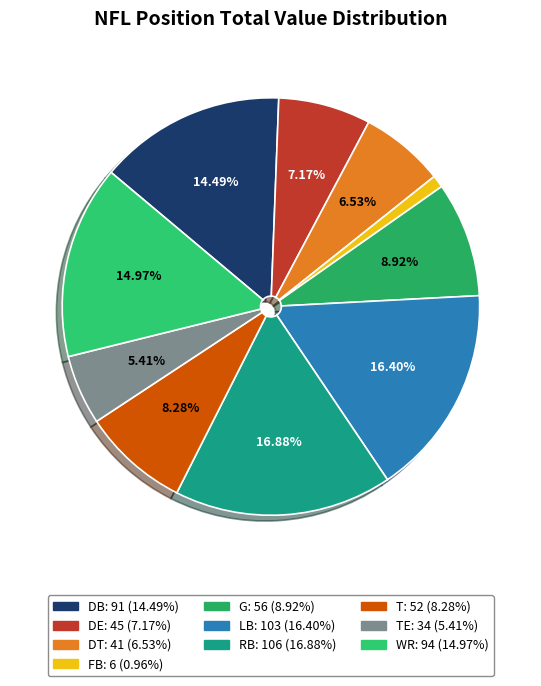

What is the largest slice in the pie chart?

RB